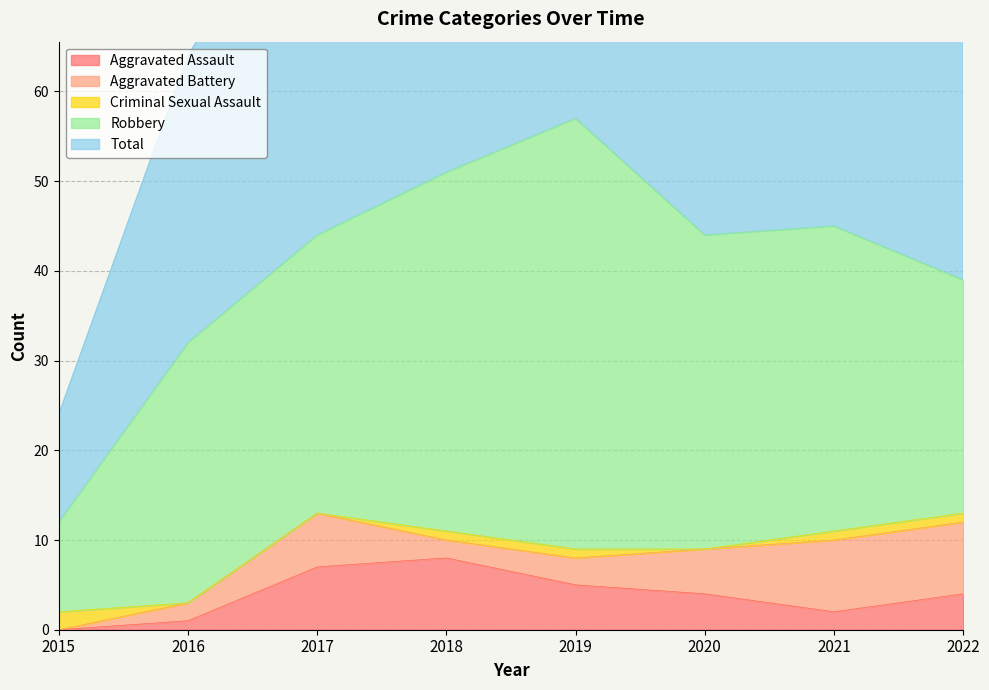

Rank the series by their maximum value, from highest to lowest.

Total, Robbery, Aggravated Assault, Aggravated Battery, Criminal Sexual Assault